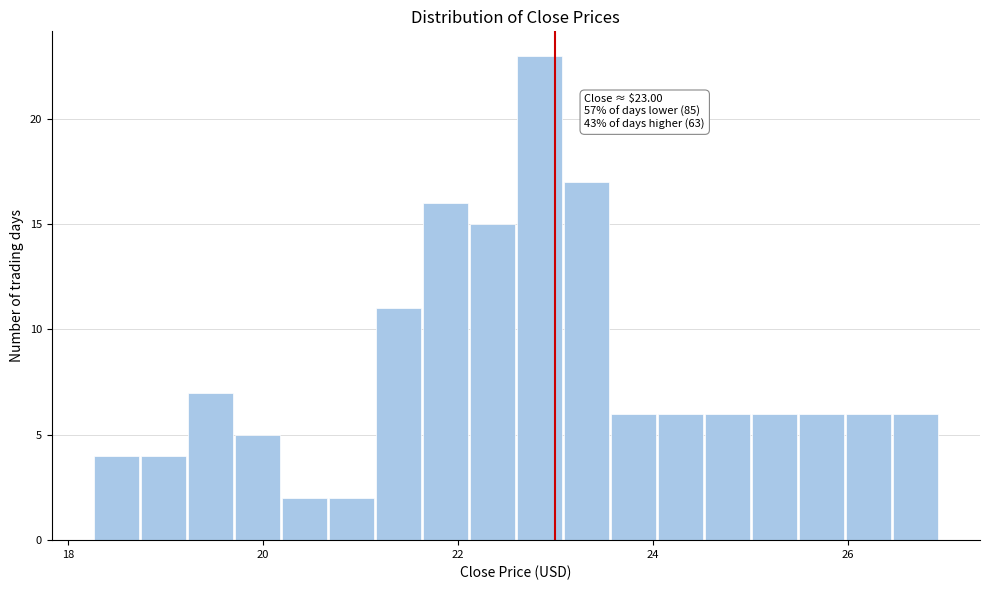

Read against the x-axis, roughly where is the centre of the tallest bar?

22.8